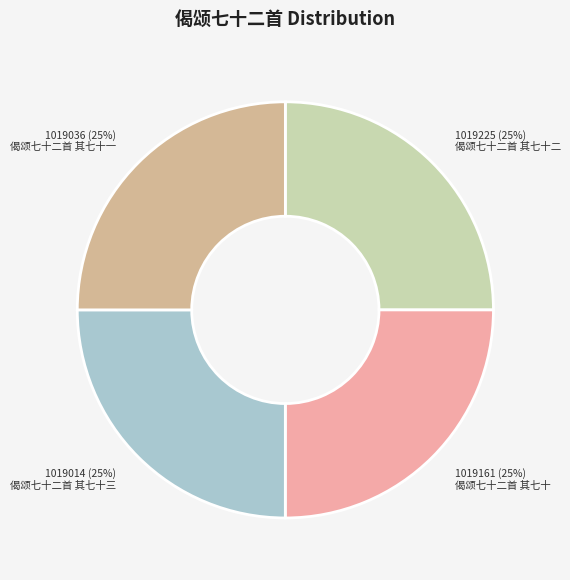

How many slices are in this pie chart?

4